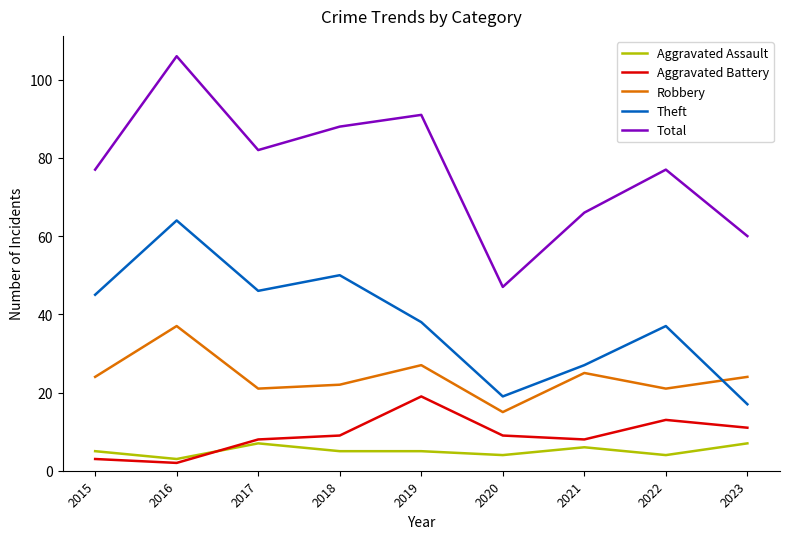

True or false: Theft has a value of 62 at 2022.

False